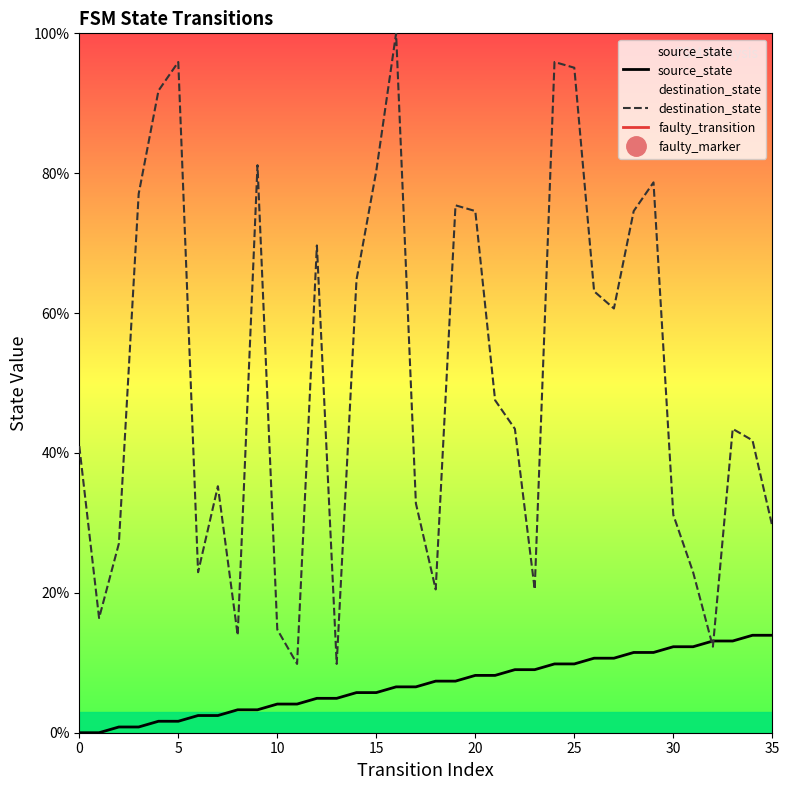

True or false: destination_state has a value of 74.6 at 28.

True